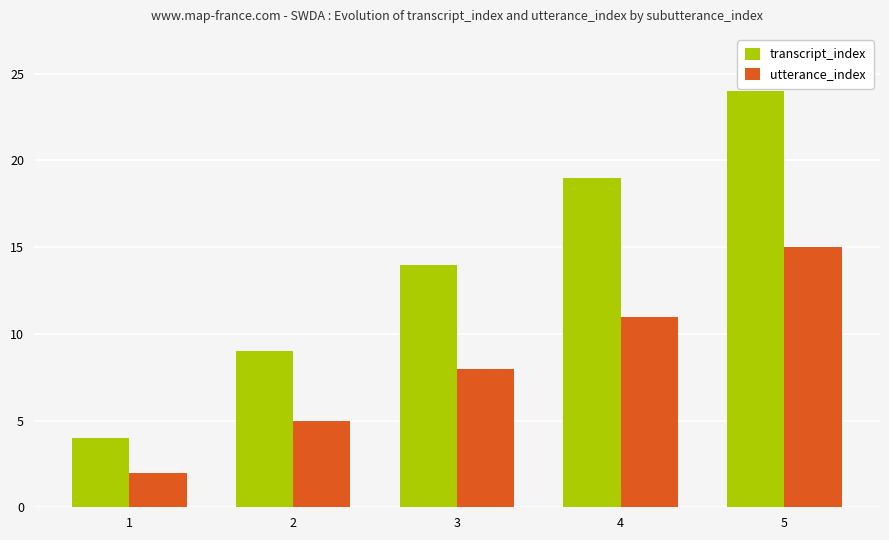

Which label corresponds to the largest value in the chart?

5